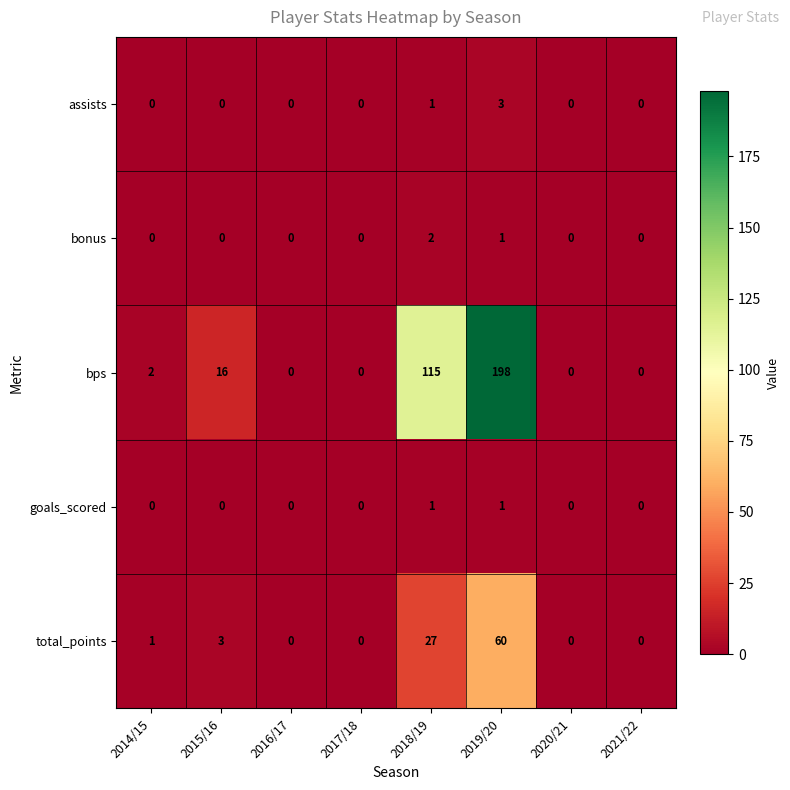

What is the difference between the maximum and minimum values in the bps series?

198